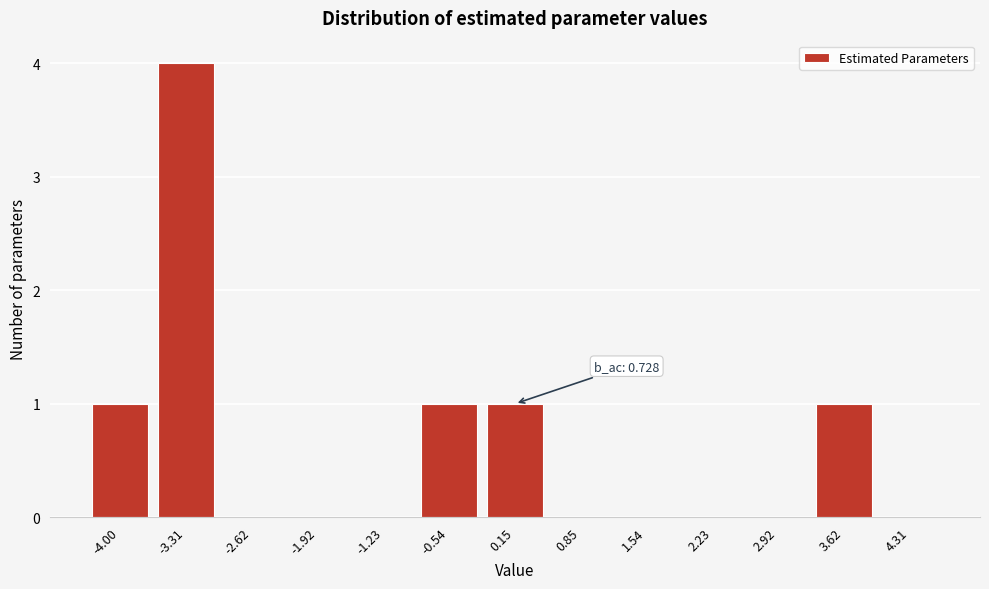

Reading right to left, transcribe all the data shown in this chart.

4.31=0	3.62=1	2.92=0	2.23=0	1.54=0	0.85=0	0.15=1	-0.54=1	-1.23=0	-1.92=0	-2.62=0	-3.31=4	-4.00=1